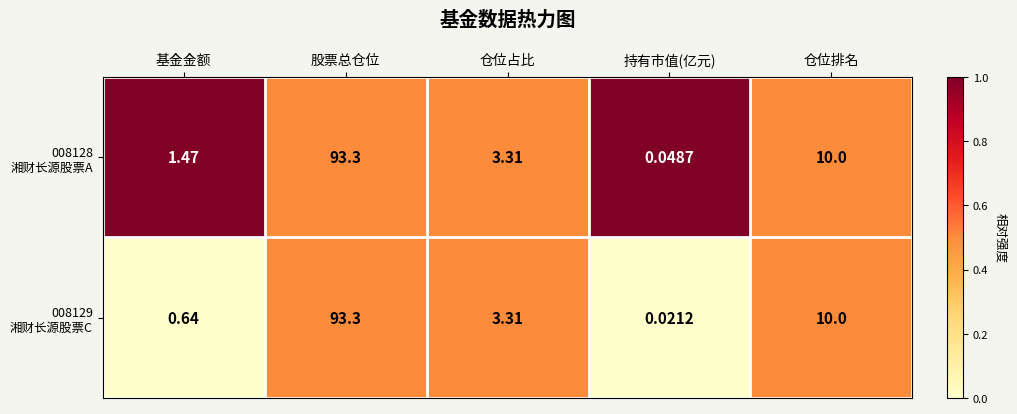

Which label corresponds to the smallest value in the chart?

持有市值(亿元)